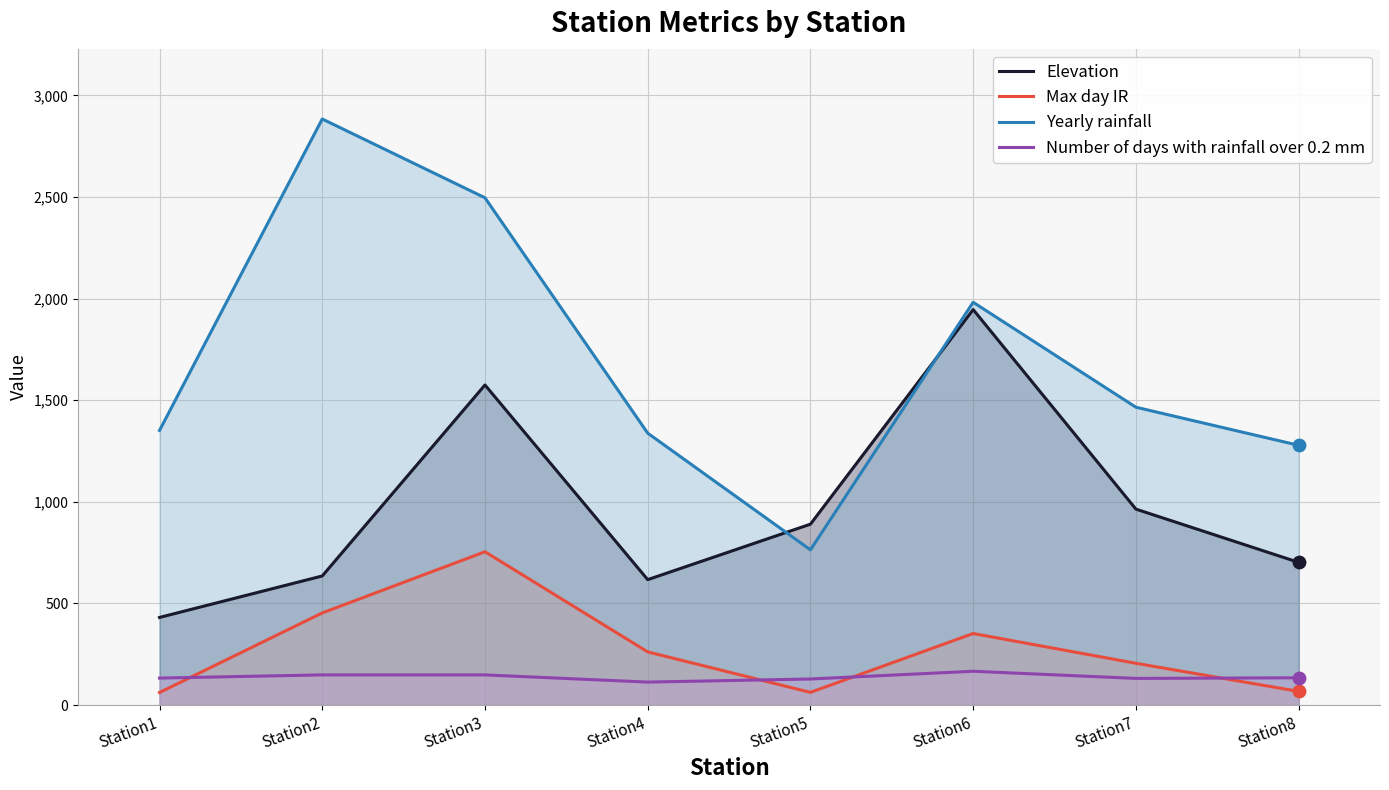

At which category is the sum across all series the highest?

Station3